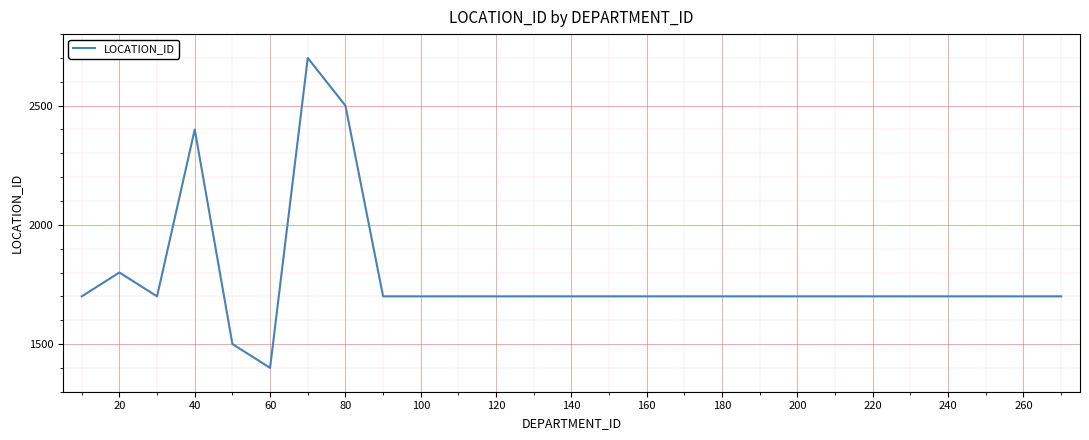

What is the greatest value displayed?

2700